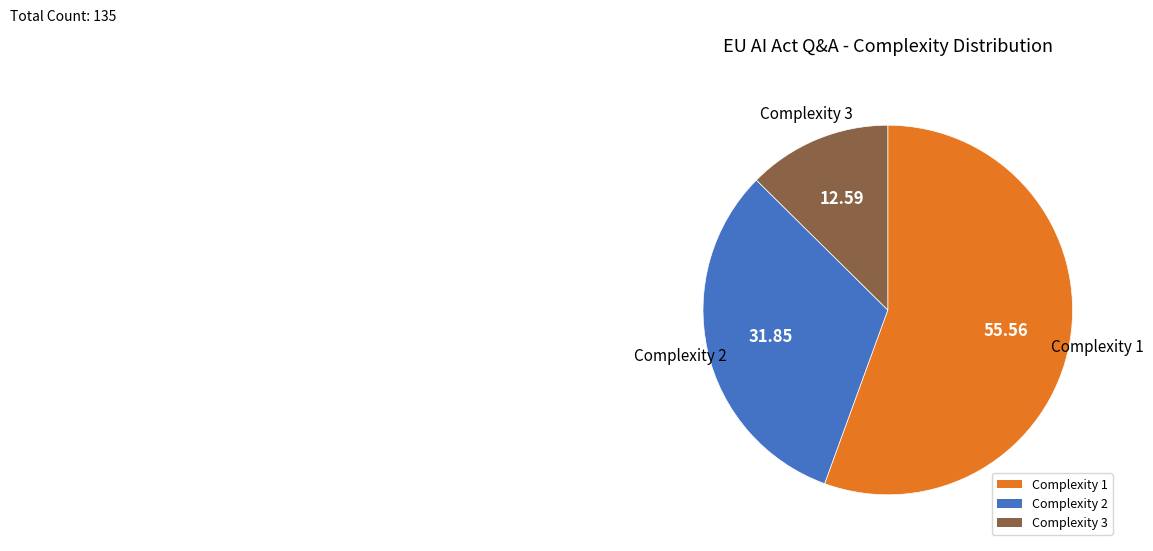

Which category has the biggest portion of the pie?

Complexity 1